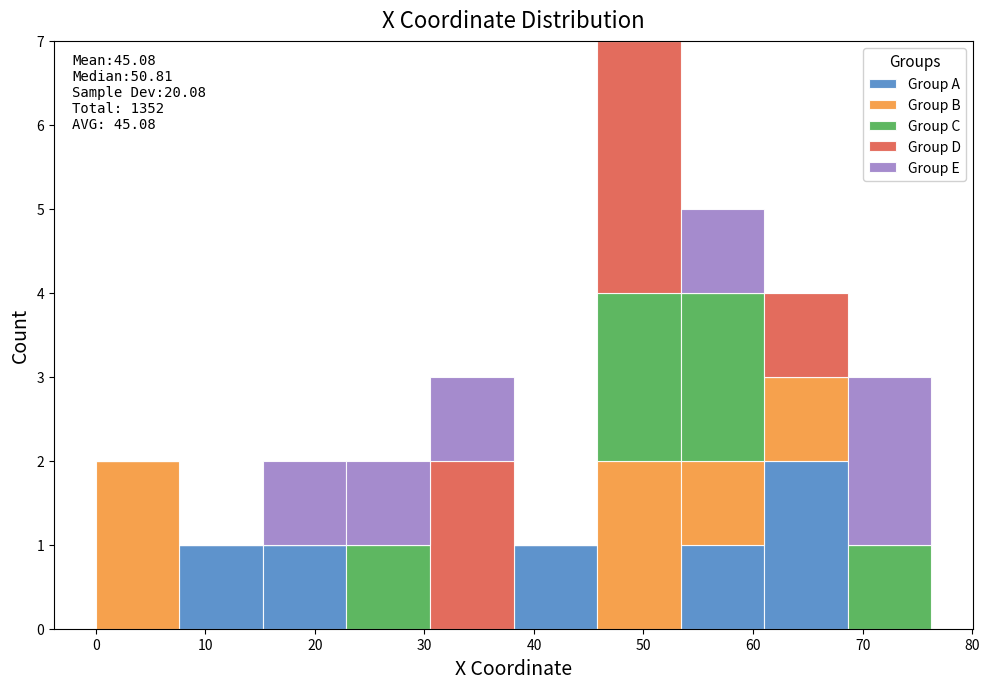

Which range on the x-axis has the tallest stacked bar (by total height)?

46 to 53